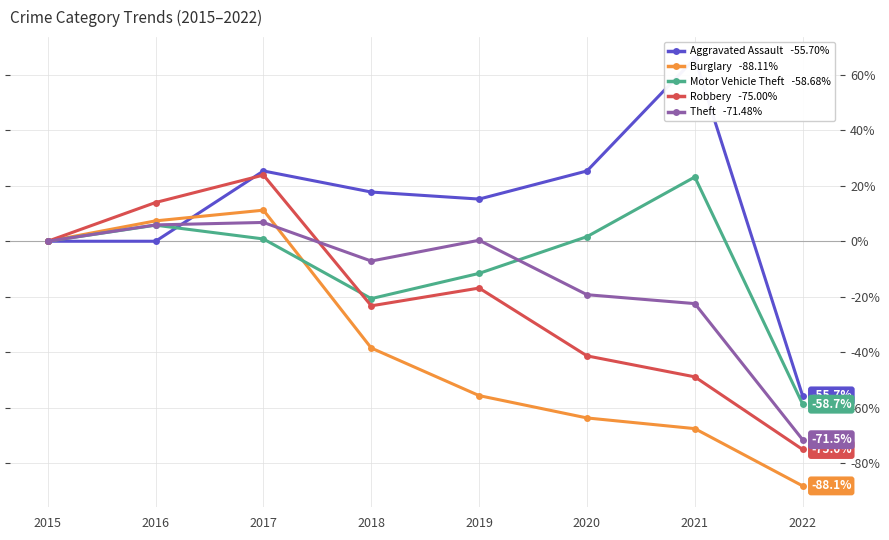

At which label is Burglary closest to -38?

2018